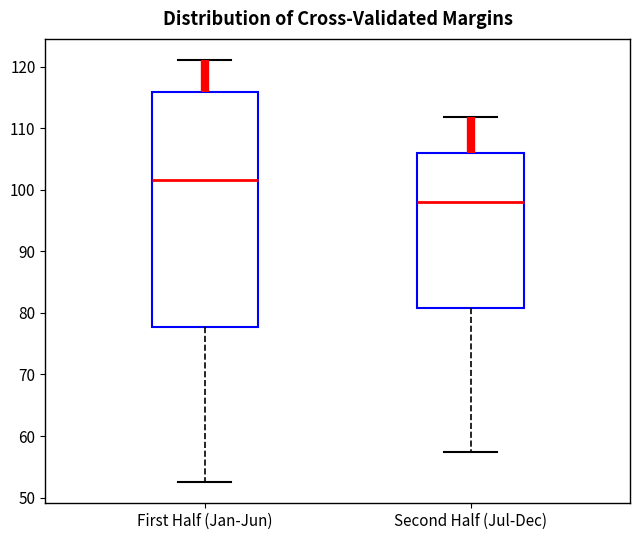

Where is the lower edge of the box for Second Half (Jul-Dec) on the y-axis? The values are not printed on the chart, so give them approximately, as read against the axis.

81